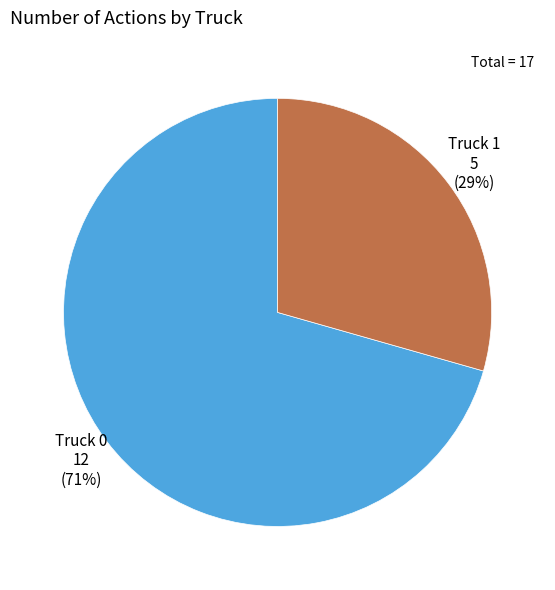

How many segments does this pie chart have?

2